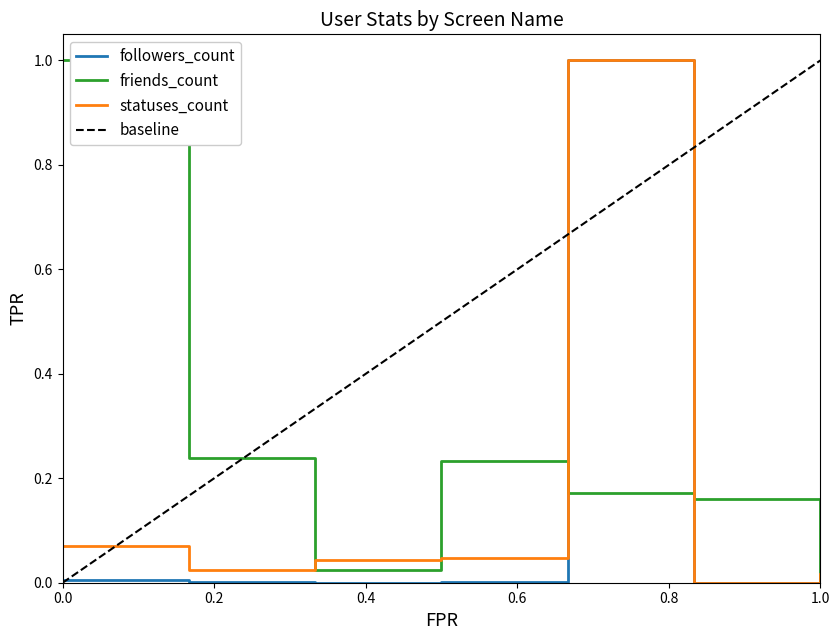

The followers_count series shows 0.0 at 1.0. True or false?

True